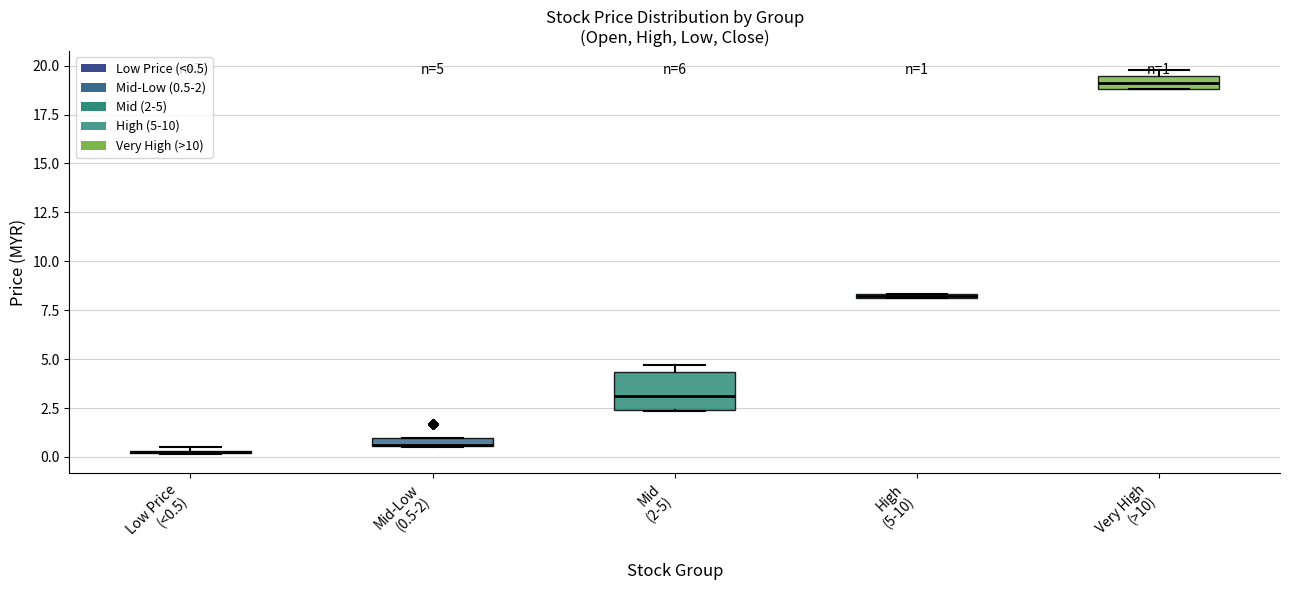

Which box is the tallest, from its lower edge to its upper edge?

Mid (2-5)